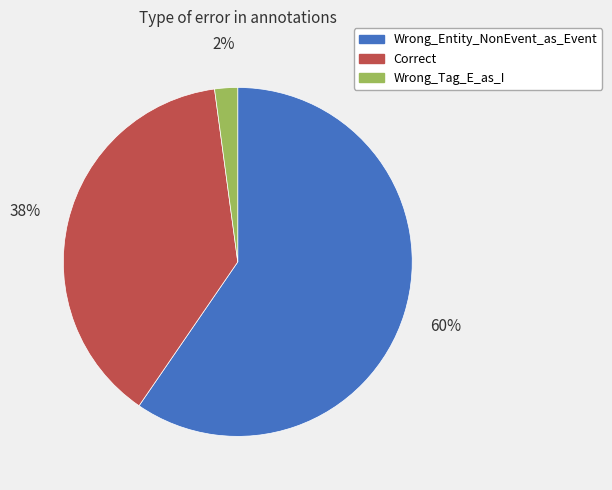

Which category accounts for the majority?

Wrong_Entity_NonEvent_as_Event